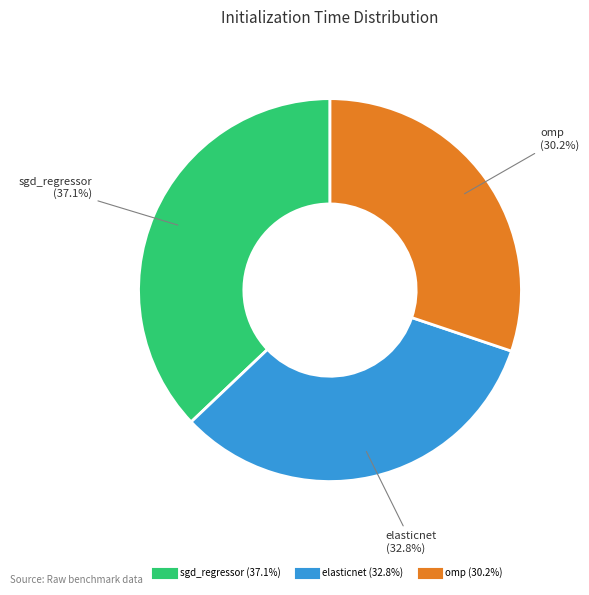

How many slices are in this pie chart?

3